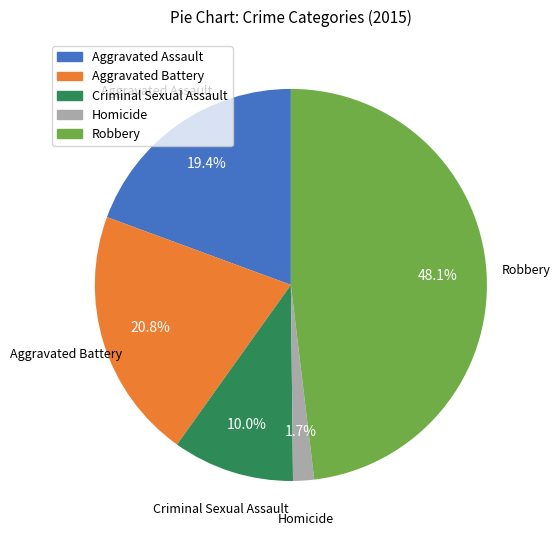

Is Aggravated Assault the majority of the pie?

No